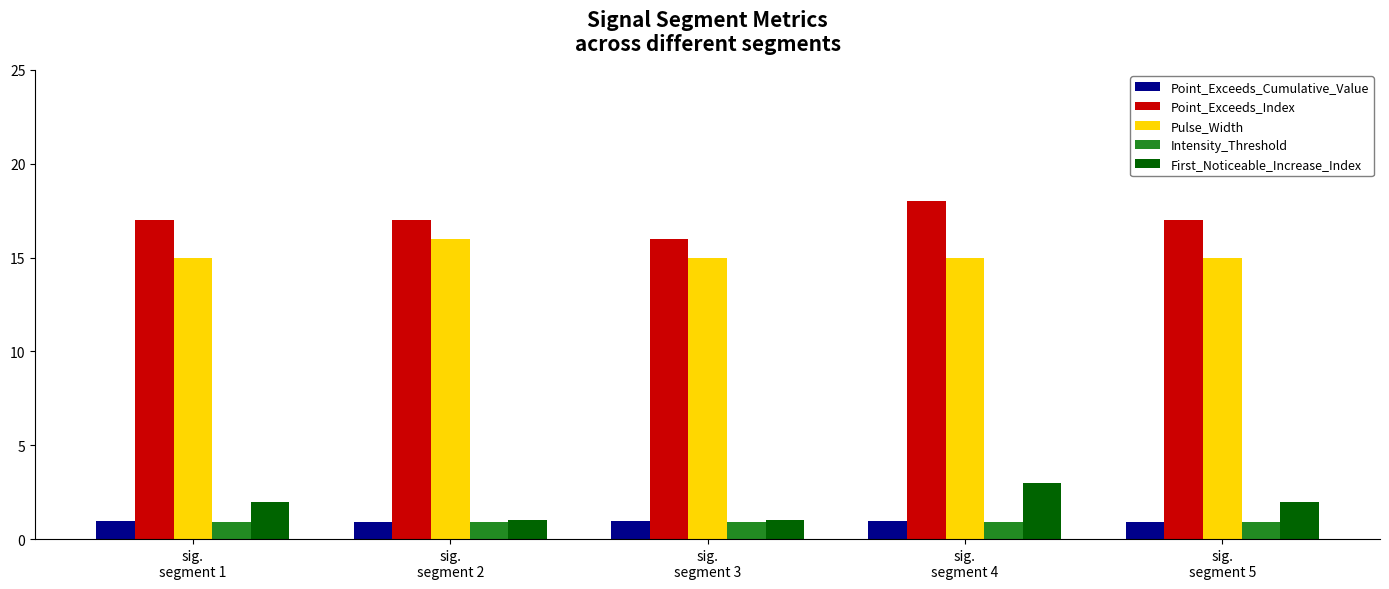

Does the chart contain any negative values?

No